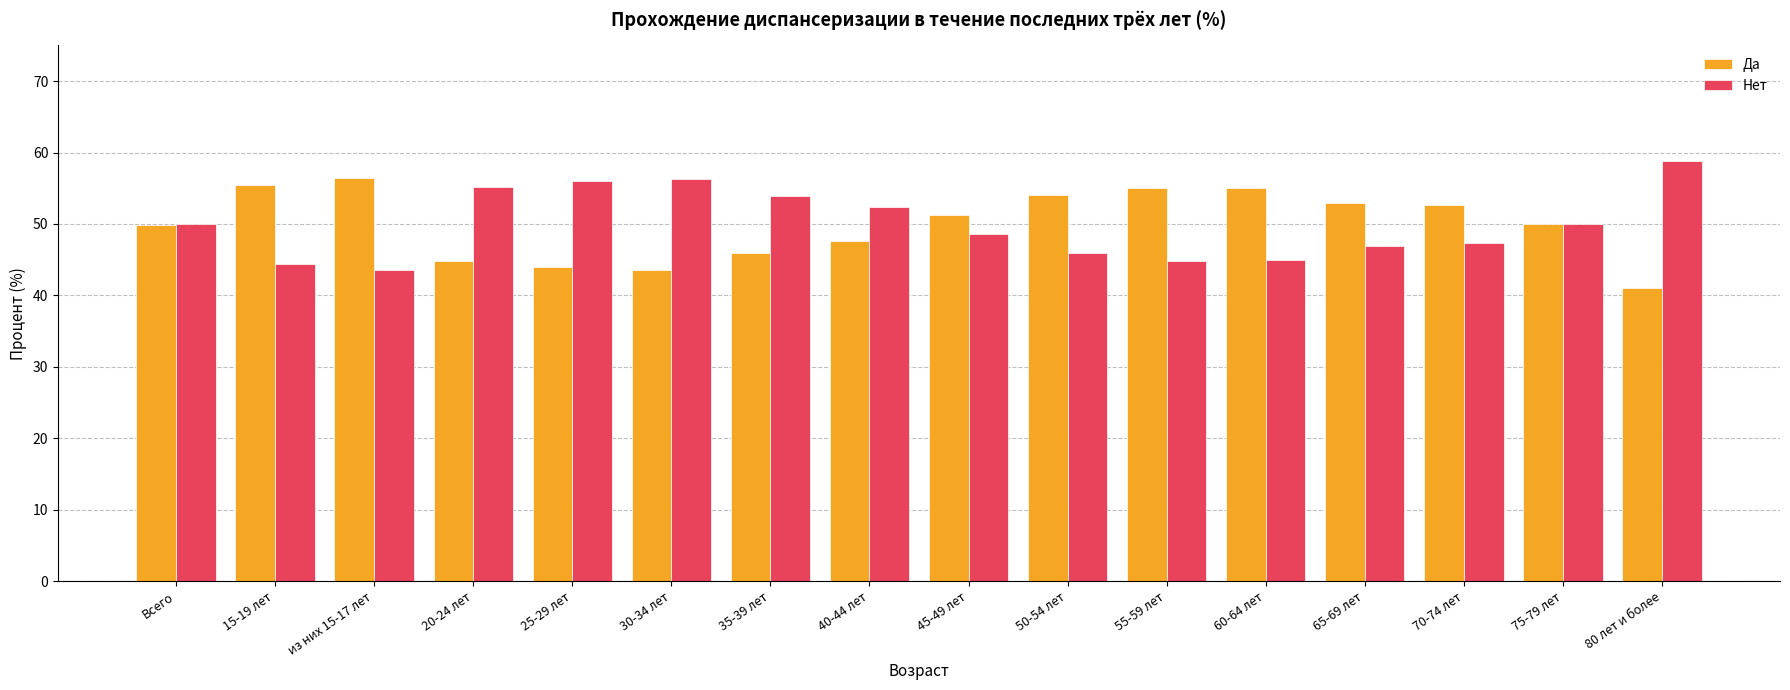

What is the difference between the highest and lowest values at 65-69 лет?

6.1